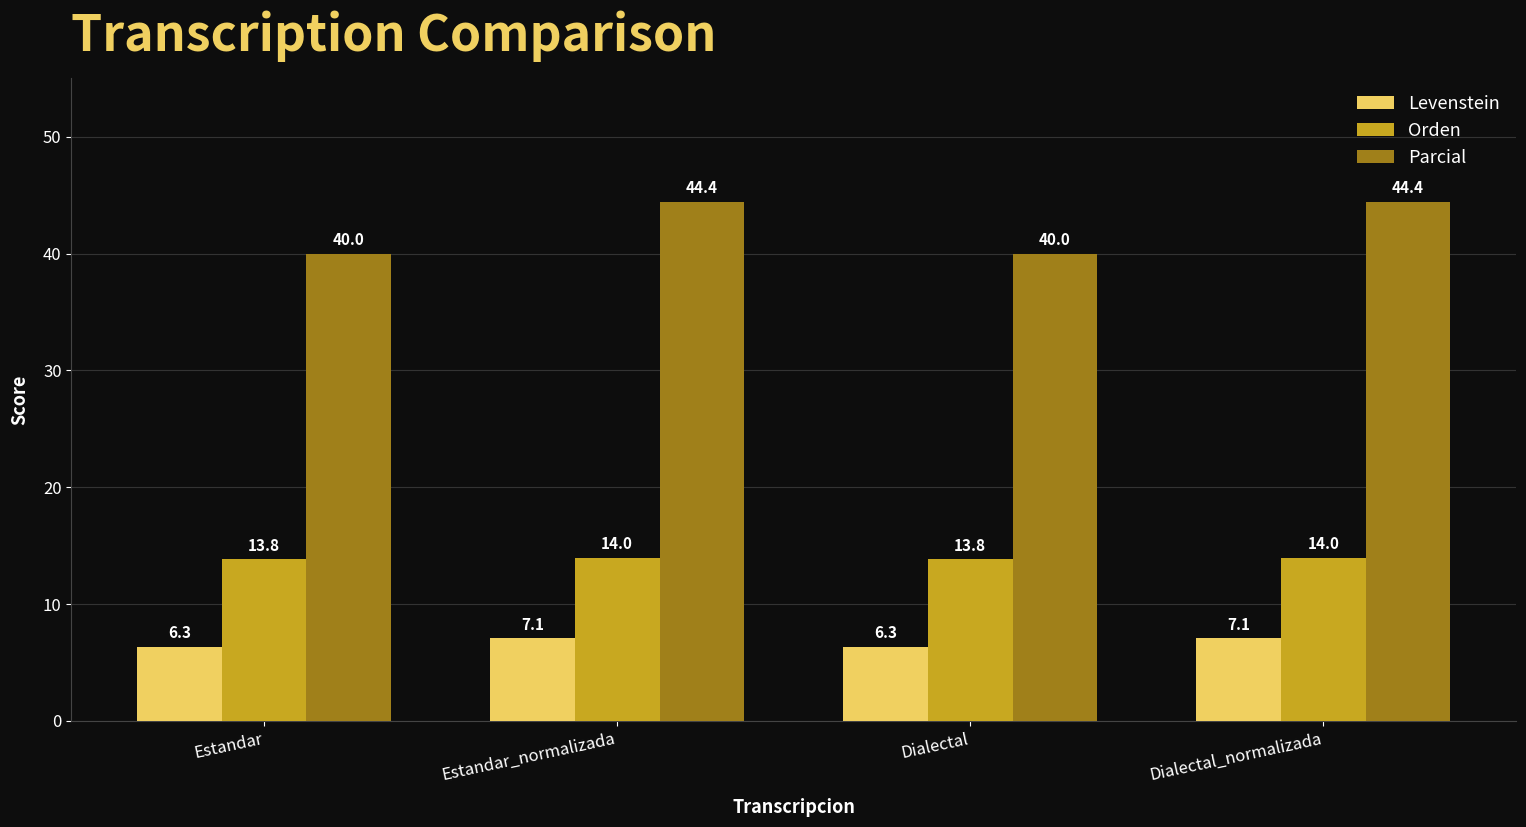

How many bars are there in each group?

3